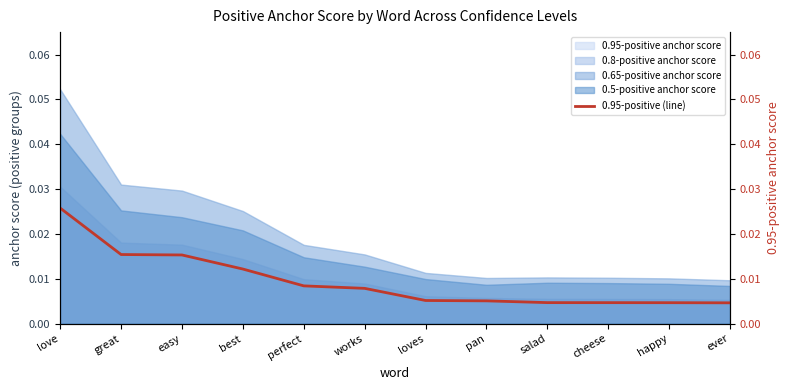

Is it true that the value at love is 0.0?

False